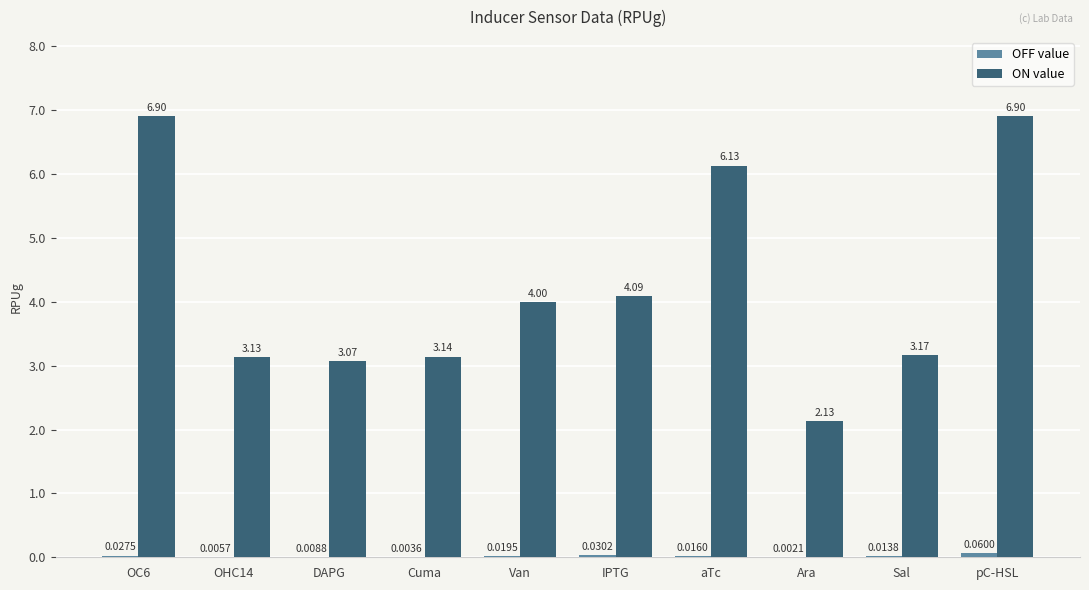

Which series has the largest total across all categories?

ON value